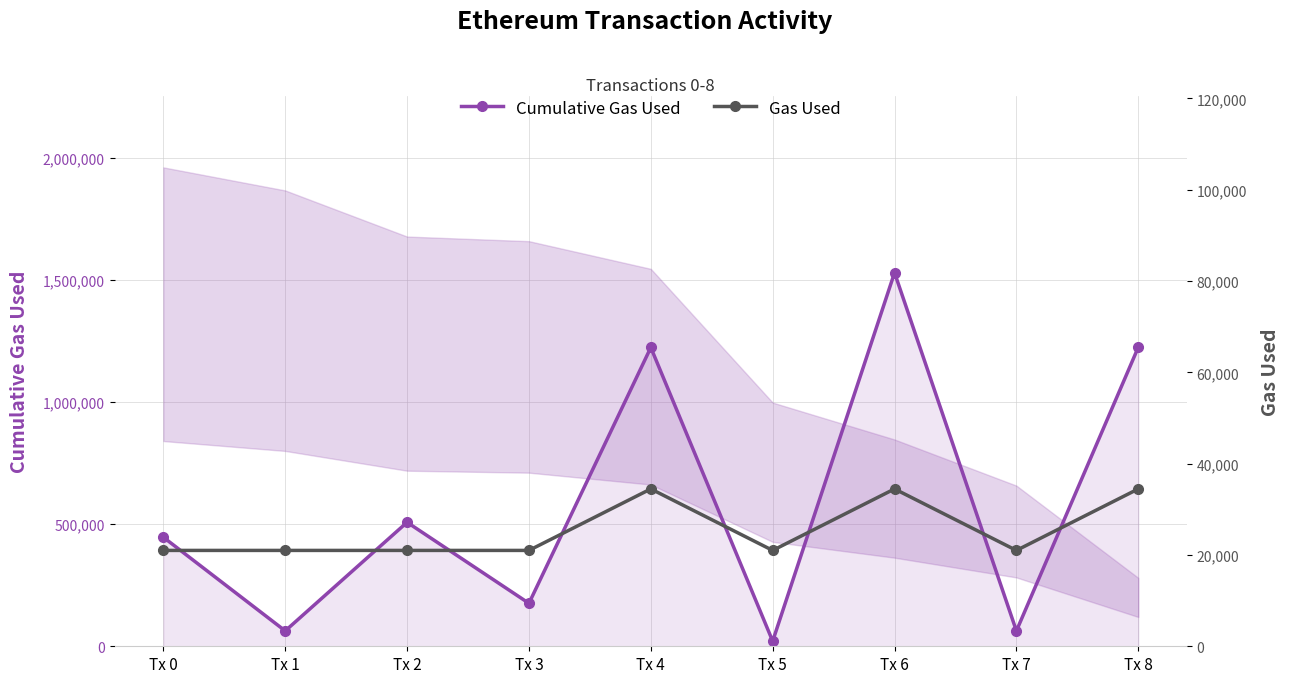

What is the value of the Gas Used point at the 9th from the left?

34470